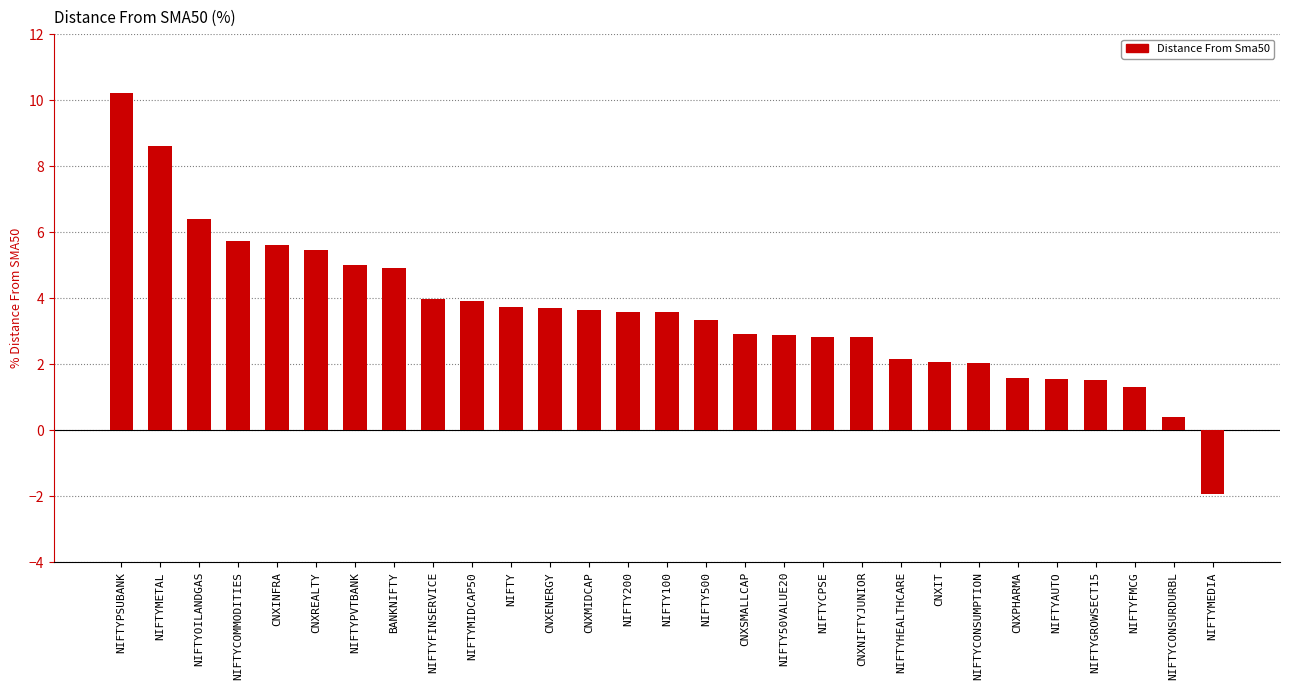

Which label corresponds to the largest value in the chart?

NIFTYPSUBANK